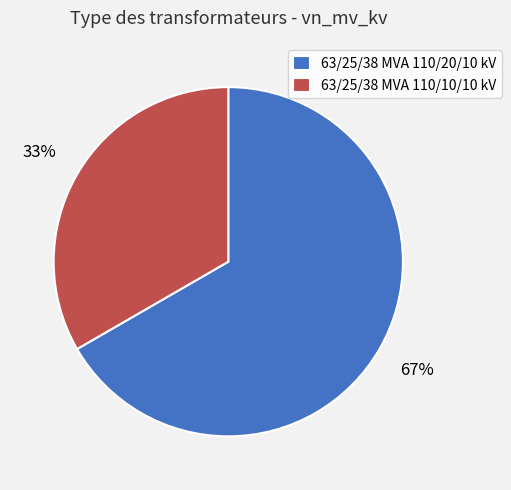

Is the sum of 63/25/38 MVA 110/10/10 kV and 63/25/38 MVA 110/20/10 kV greater than half?

Yes